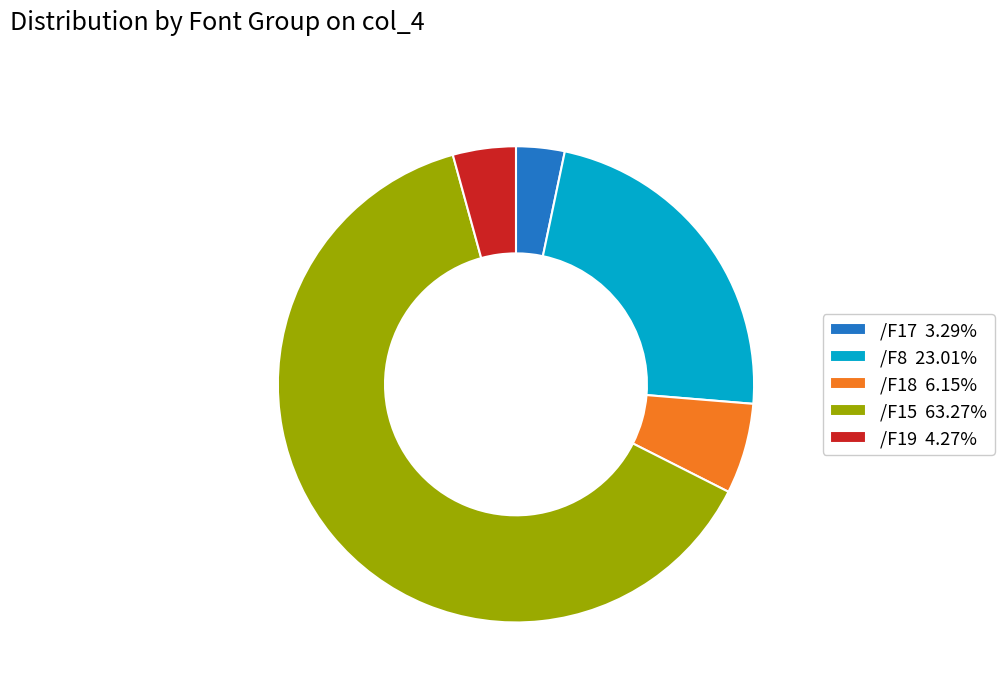

Approximately how many times larger is the value at /F15 63.27% compared to /F8 23.01%?

2.7